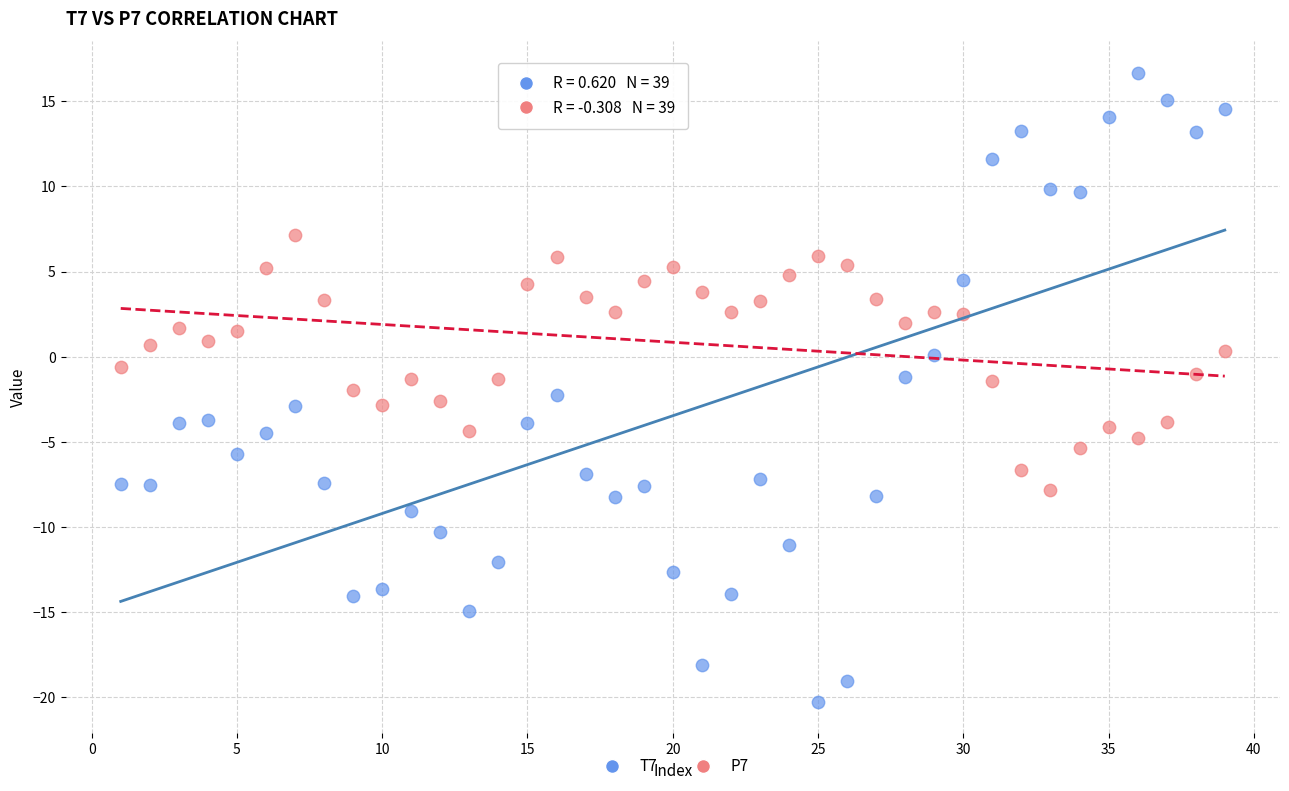

Which series reaches the maximum Y coordinate?

T7